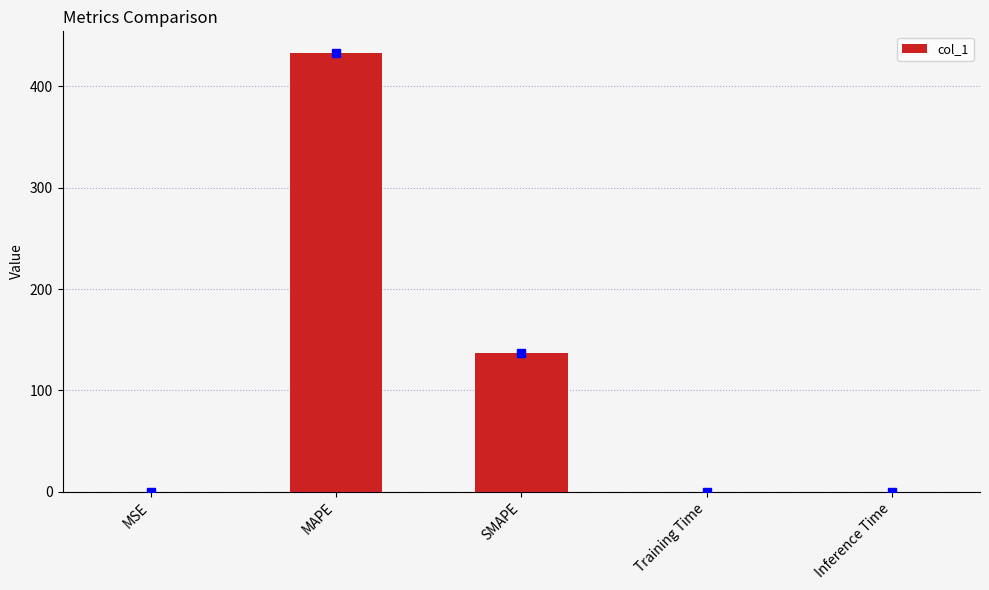

Are the bars horizontal?

No